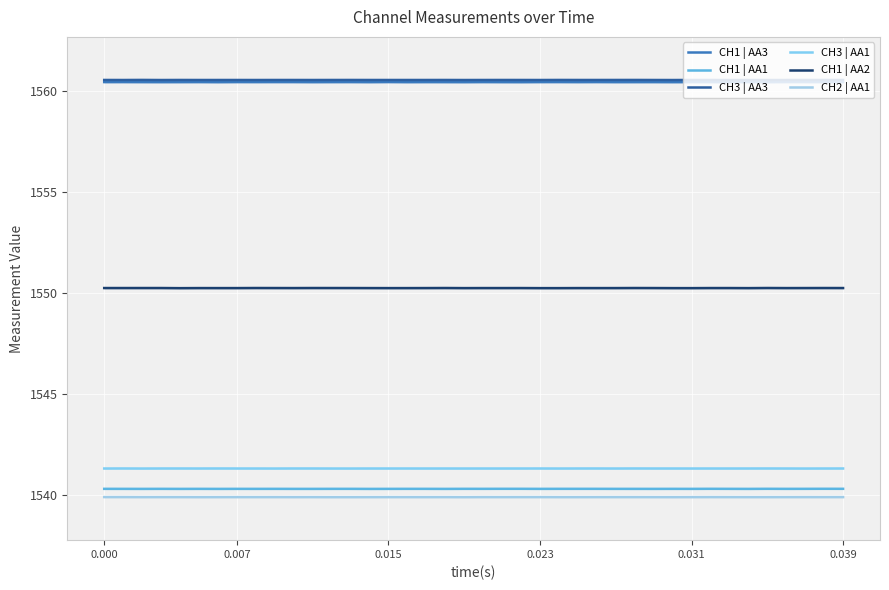

True or false: CH1 | AA2 and CH1 | AA3 cross at least once.

False